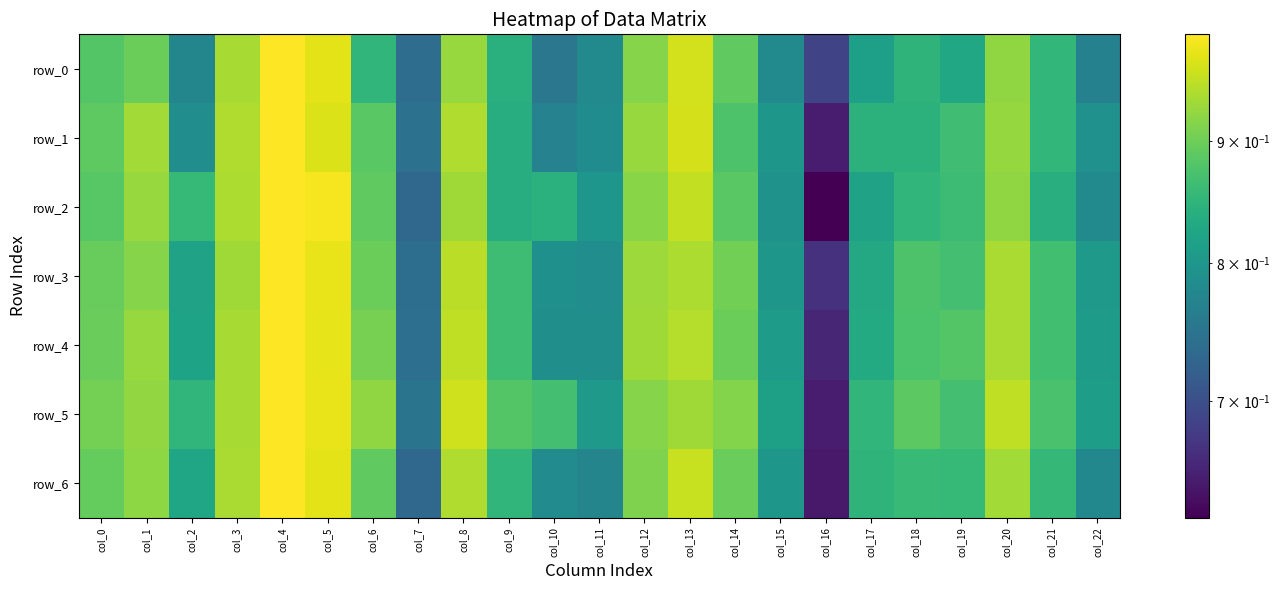

Reading left to right, what are all the values shown in this chart?

row_0: col_0=0.9	col_1=0.9	col_2=0.8	col_3=0.9	col_4=1.0	col_5=1.0	col_6=0.9	col_7=0.7	col_8=0.9	col_9=0.8	col_10=0.8	col_11=0.8	col_12=0.9	col_13=1.0	col_14=0.9	col_15=0.8	col_16=0.7	col_17=0.8	col_18=0.8	col_19=0.8	col_20=0.9	col_21=0.9	col_22=0.8
row_1: col_0=0.9	col_1=0.9	col_2=0.8	col_3=0.9	col_4=1.0	col_5=1.0	col_6=0.9	col_7=0.7	col_8=0.9	col_9=0.8	col_10=0.8	col_11=0.8	col_12=0.9	col_13=1.0	col_14=0.9	col_15=0.8	col_16=0.6	col_17=0.8	col_18=0.8	col_19=0.9	col_20=0.9	col_21=0.9	col_22=0.8
row_2: col_0=0.9	col_1=0.9	col_2=0.9	col_3=0.9	col_4=1.0	col_5=1.0	col_6=0.9	col_7=0.7	col_8=0.9	col_9=0.8	col_10=0.8	col_11=0.8	col_12=0.9	col_13=1.0	col_14=0.9	col_15=0.8	col_16=0.6	col_17=0.8	col_18=0.9	col_19=0.9	col_20=0.9	col_21=0.8	col_22=0.8
row_3: col_0=0.9	col_1=0.9	col_2=0.8	col_3=0.9	col_4=1.0	col_5=1.0	col_6=0.9	col_7=0.7	col_8=1.0	col_9=0.9	col_10=0.8	col_11=0.8	col_12=0.9	col_13=0.9	col_14=0.9	col_15=0.8	col_16=0.7	col_17=0.8	col_18=0.9	col_19=0.9	col_20=0.9	col_21=0.9	col_22=0.8
row_4: col_0=0.9	col_1=0.9	col_2=0.8	col_3=0.9	col_4=1.0	col_5=1.0	col_6=0.9	col_7=0.7	col_8=1.0	col_9=0.9	col_10=0.8	col_11=0.8	col_12=0.9	col_13=0.9	col_14=0.9	col_15=0.8	col_16=0.7	col_17=0.8	col_18=0.9	col_19=0.9	col_20=0.9	col_21=0.9	col_22=0.8
row_5: col_0=0.9	col_1=0.9	col_2=0.9	col_3=0.9	col_4=1.0	col_5=1.0	col_6=0.9	col_7=0.7	col_8=1.0	col_9=0.9	col_10=0.9	col_11=0.8	col_12=0.9	col_13=0.9	col_14=0.9	col_15=0.8	col_16=0.6	col_17=0.9	col_18=0.9	col_19=0.9	col_20=1.0	col_21=0.9	col_22=0.8
row_6: col_0=0.9	col_1=0.9	col_2=0.8	col_3=0.9	col_4=1.0	col_5=1.0	col_6=0.9	col_7=0.7	col_8=0.9	col_9=0.9	col_10=0.8	col_11=0.8	col_12=0.9	col_13=1.0	col_14=0.9	col_15=0.8	col_16=0.6	col_17=0.8	col_18=0.9	col_19=0.9	col_20=0.9	col_21=0.9	col_22=0.8